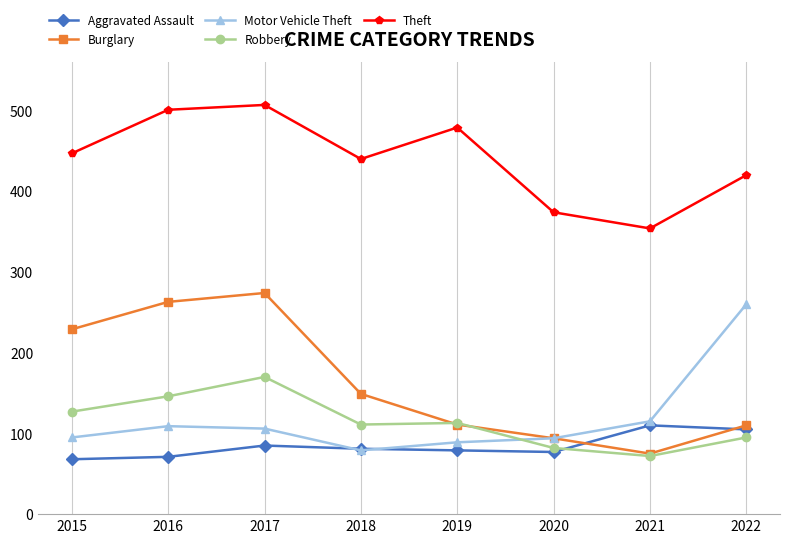

What is the value of the Burglary point at the 2nd from the left?

263